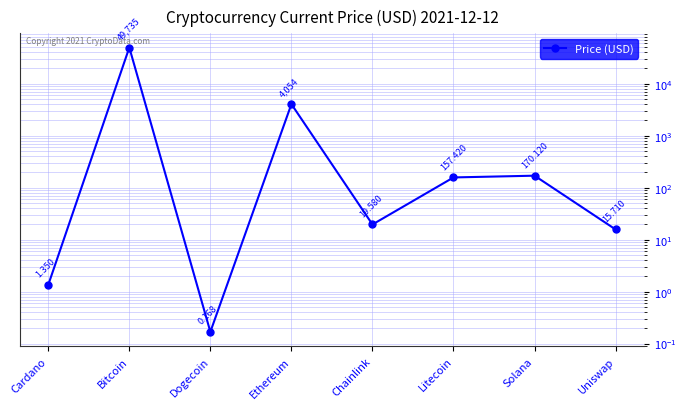

What is the approximate value at Solana?

170.1